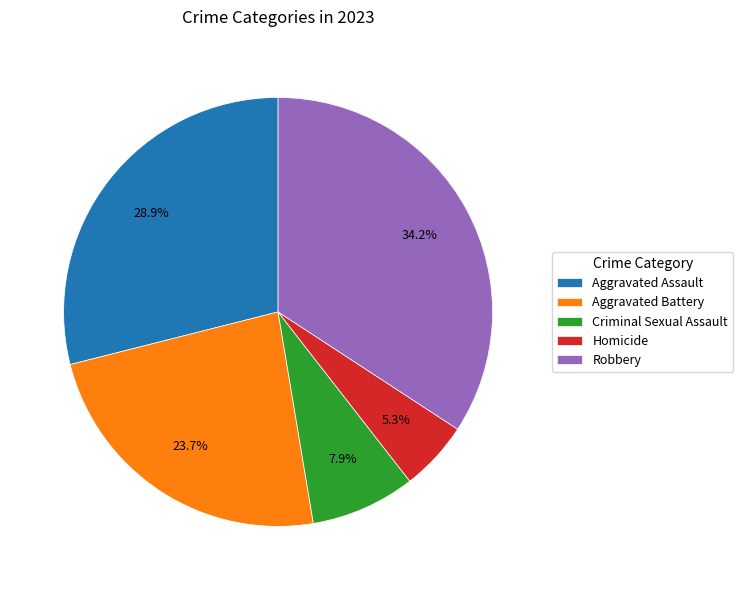

Between Homicide and Criminal Sexual Assault, which is larger?

Criminal Sexual Assault